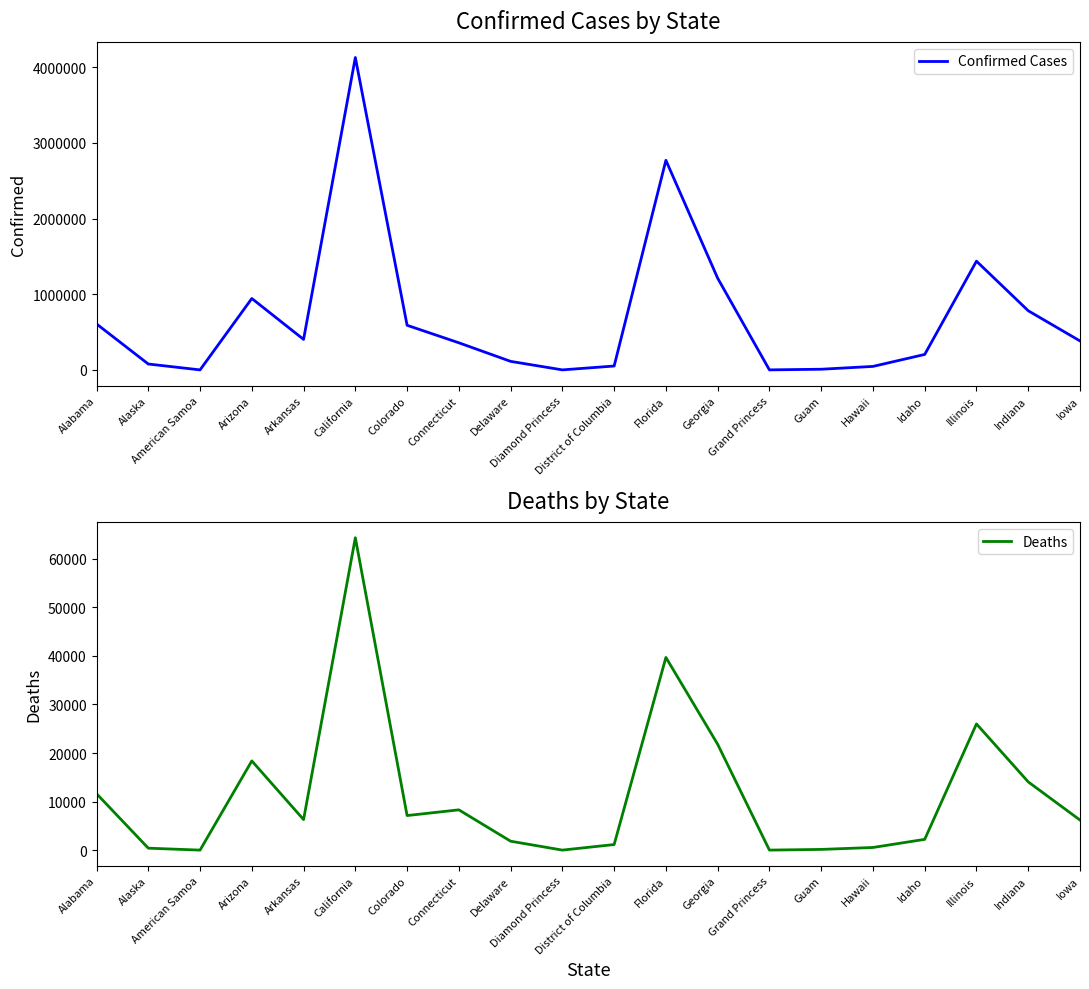

Count the number of data series in this chart.

2